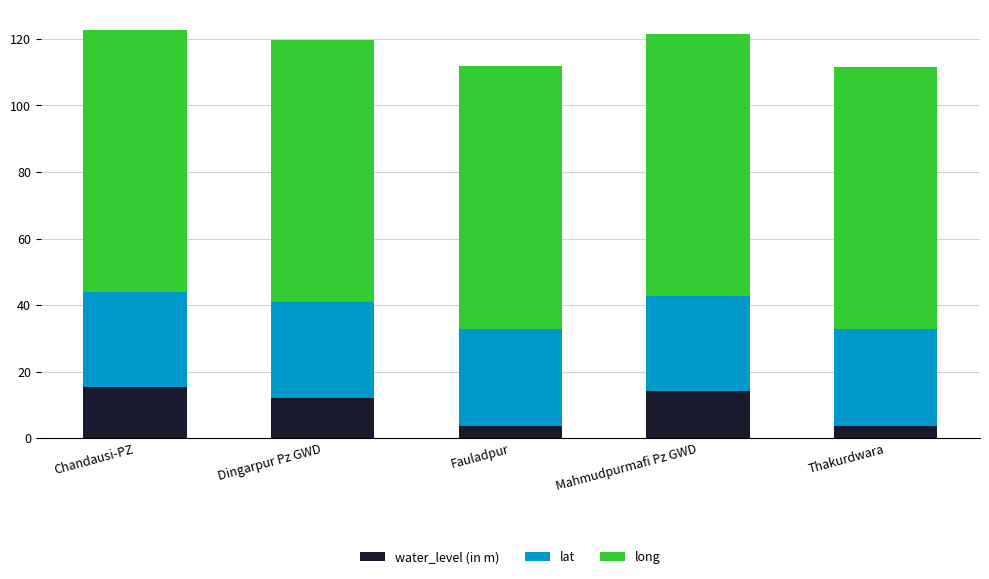

Does the chart contain any negative values?

No